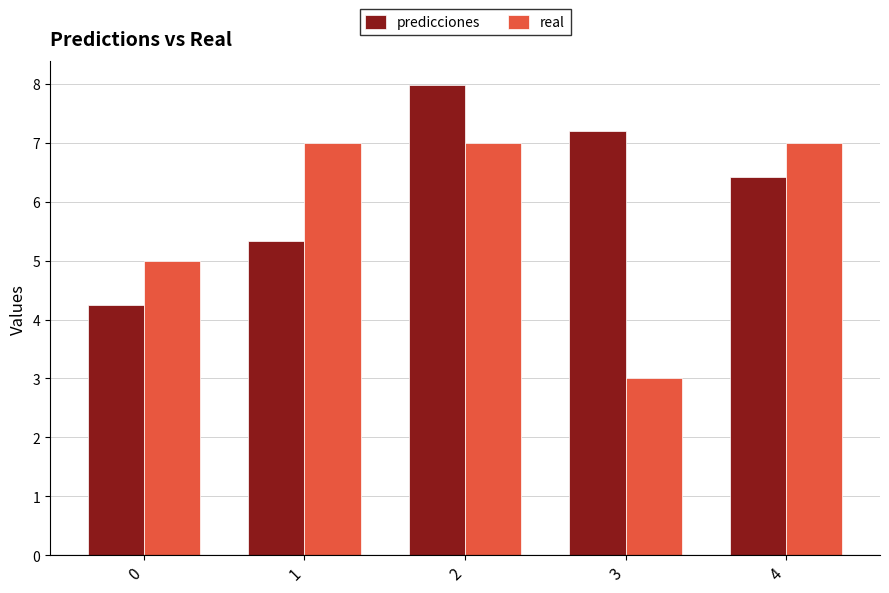

Rank the series by their maximum value, from highest to lowest.

predicciones, real